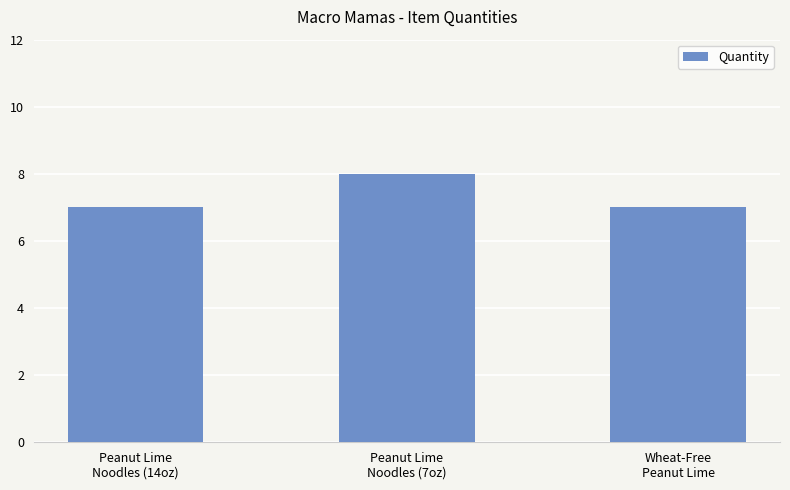

What is the label of the 2nd bar from the right?

Peanut Lime
Noodles (7oz)